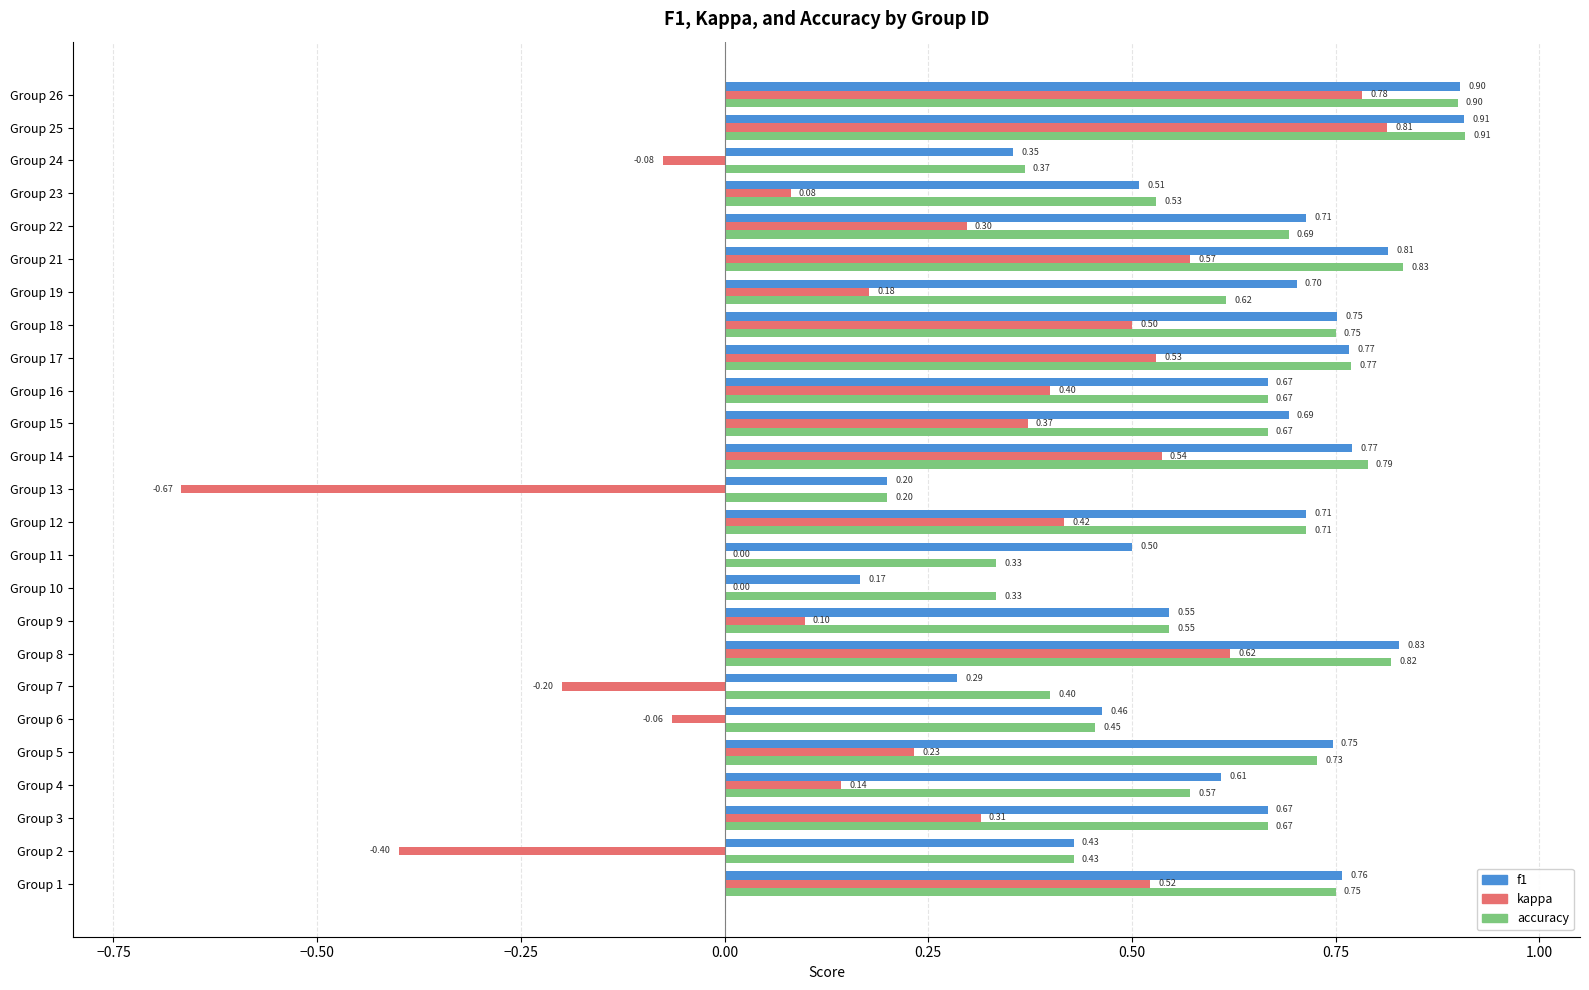

Which series changed the most between Group 5 and Group 26?

kappa